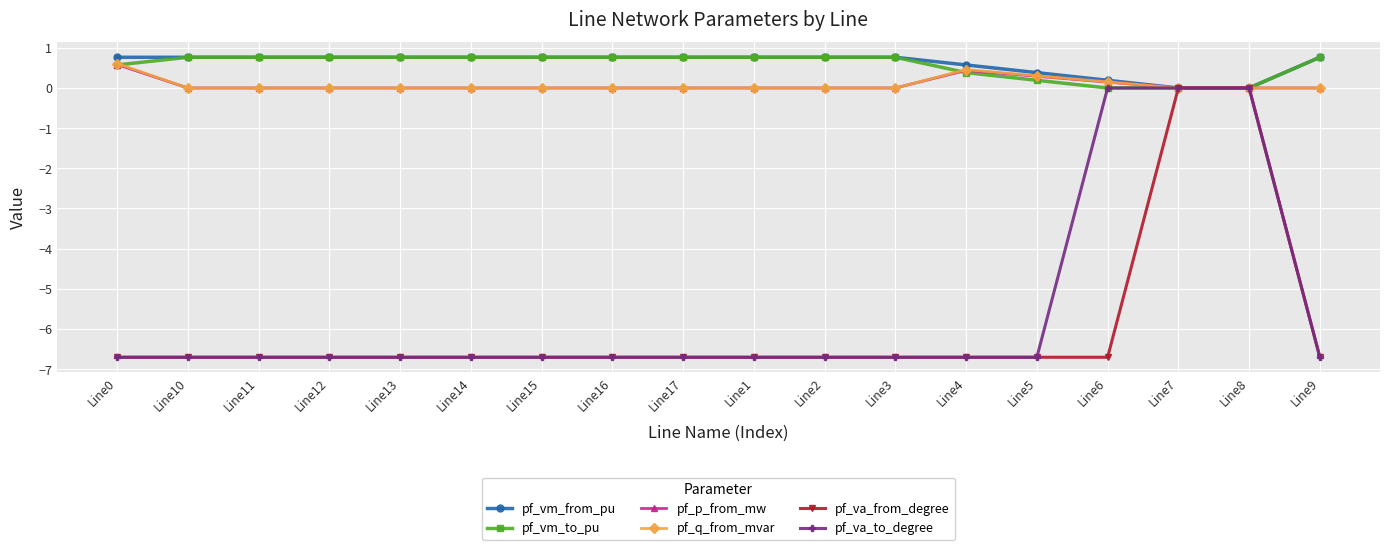

True or false: pf_p_from_mw has a value of -0.3 at Line2.

False